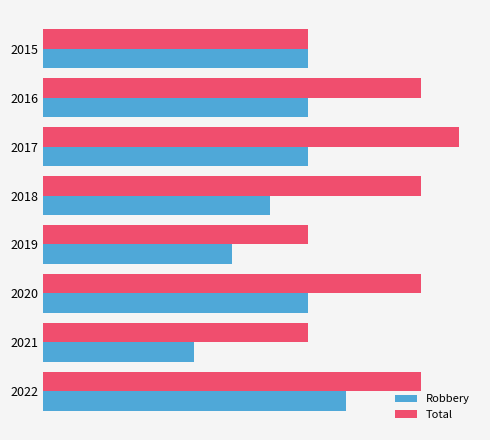

What is the minimum value for Total?

7